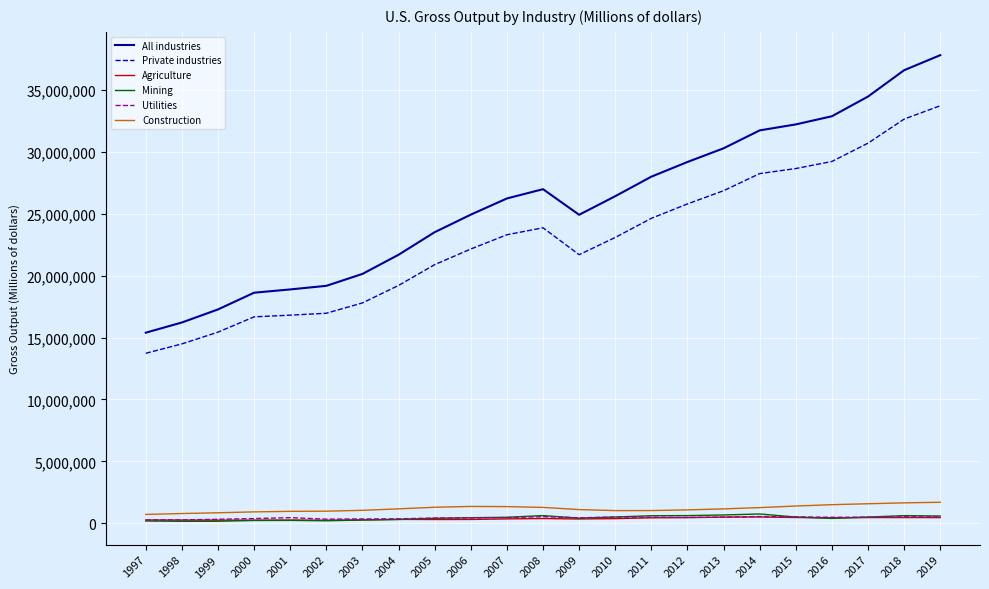

Which series has the largest range (max minus min)?

All industries